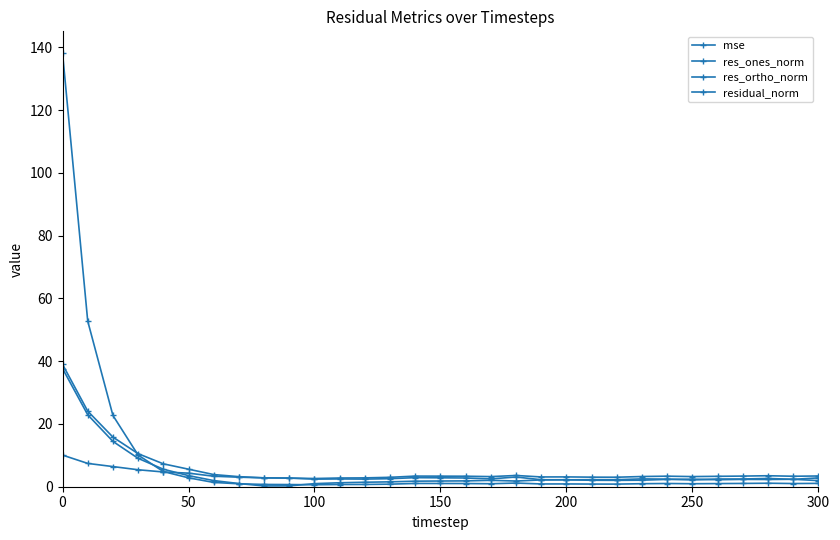

Which category has the lowest value in the residual_norm series?

100